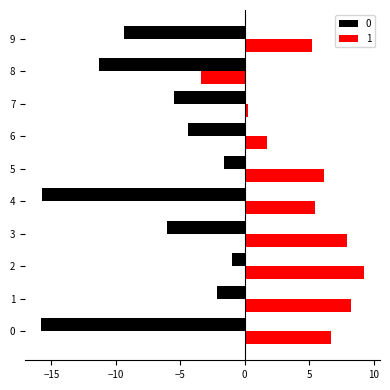

What value does the 0 series have at 5?

-1.6